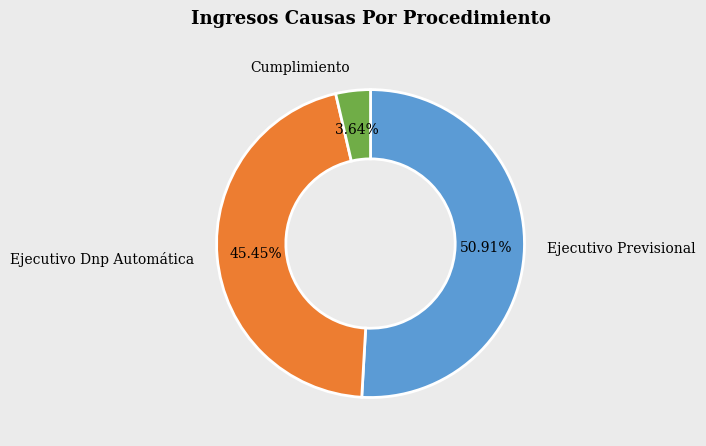

Combined, do Ejecutivo Dnp Automática and Ejecutivo Previsional account for over 50%?

Yes